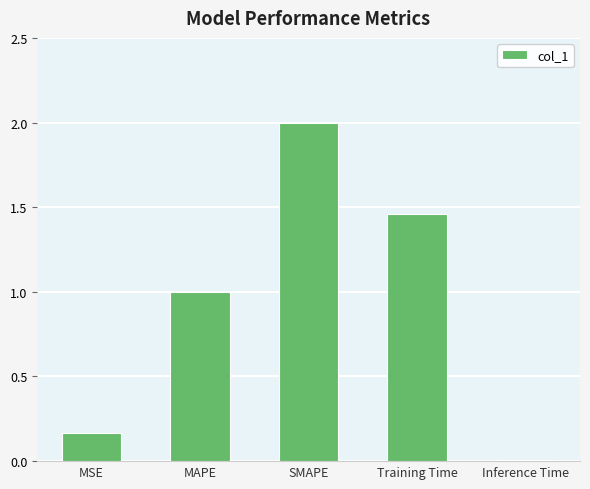

Which has a higher value, Inference Time or SMAPE?

SMAPE